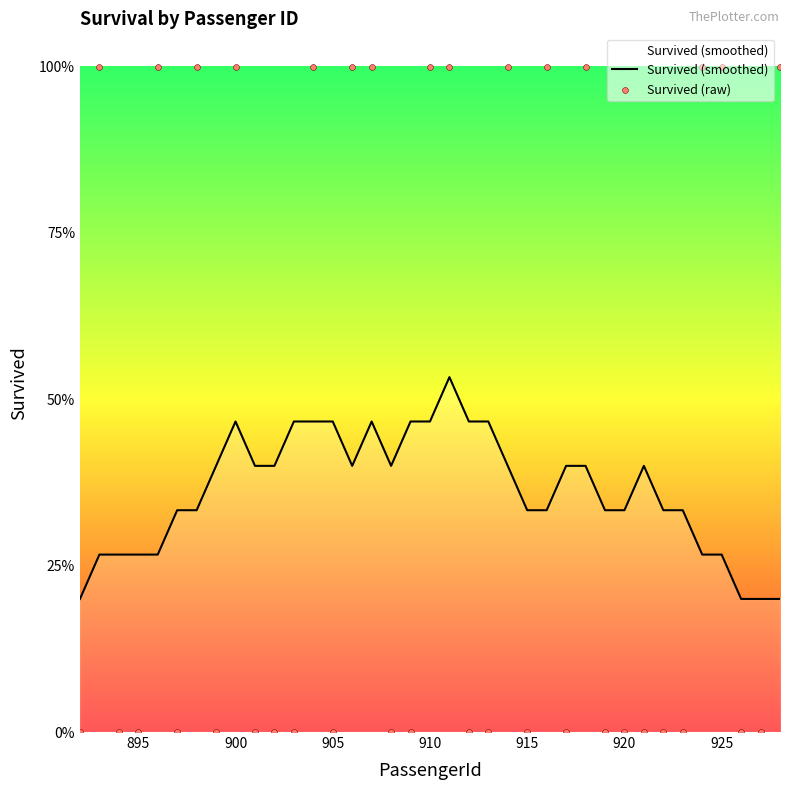

Which series reaches the minimum Y coordinate?

Survived (raw)